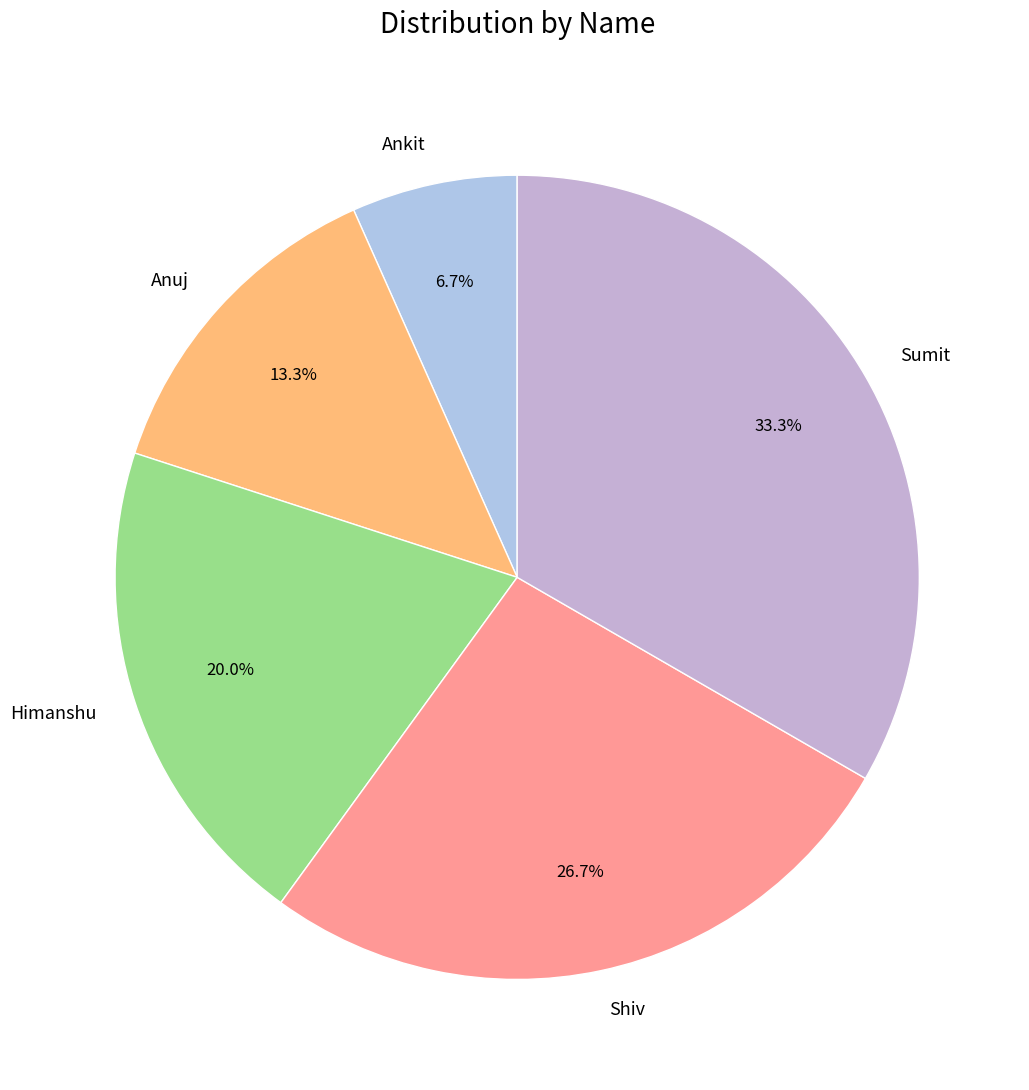

How many segments does this pie chart have?

5